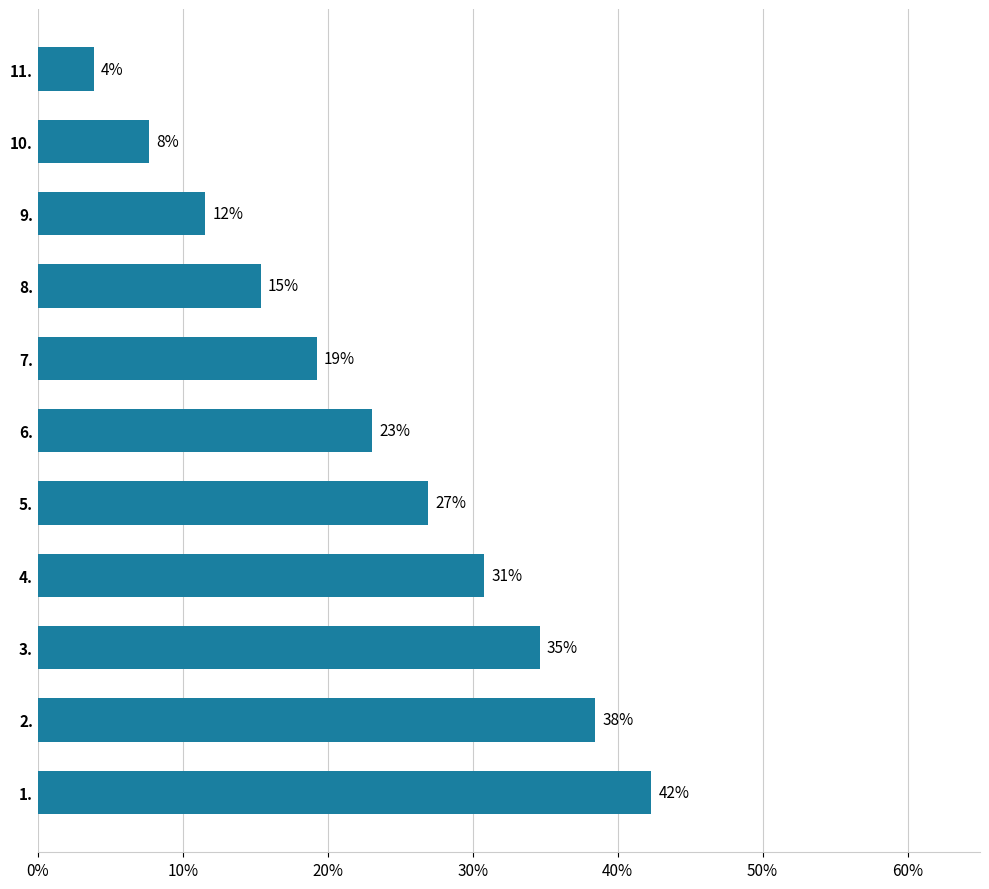

What is the maximum value shown in the chart?

0.4